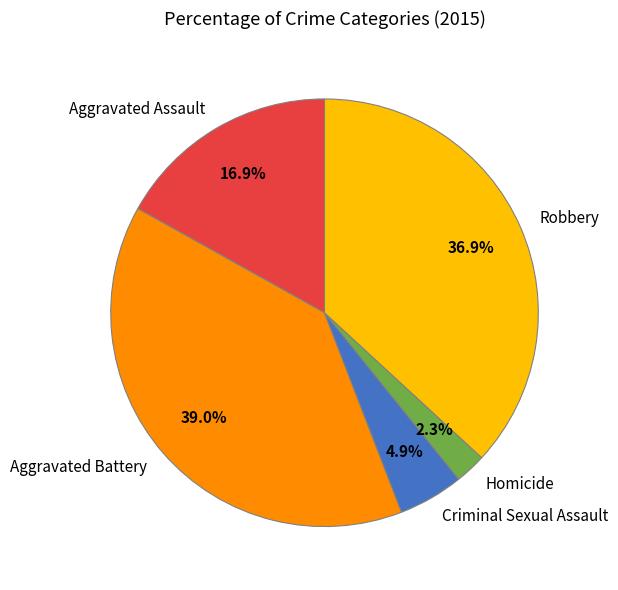

What is the ratio of the value at Homicide to the value at Criminal Sexual Assault?

0.5